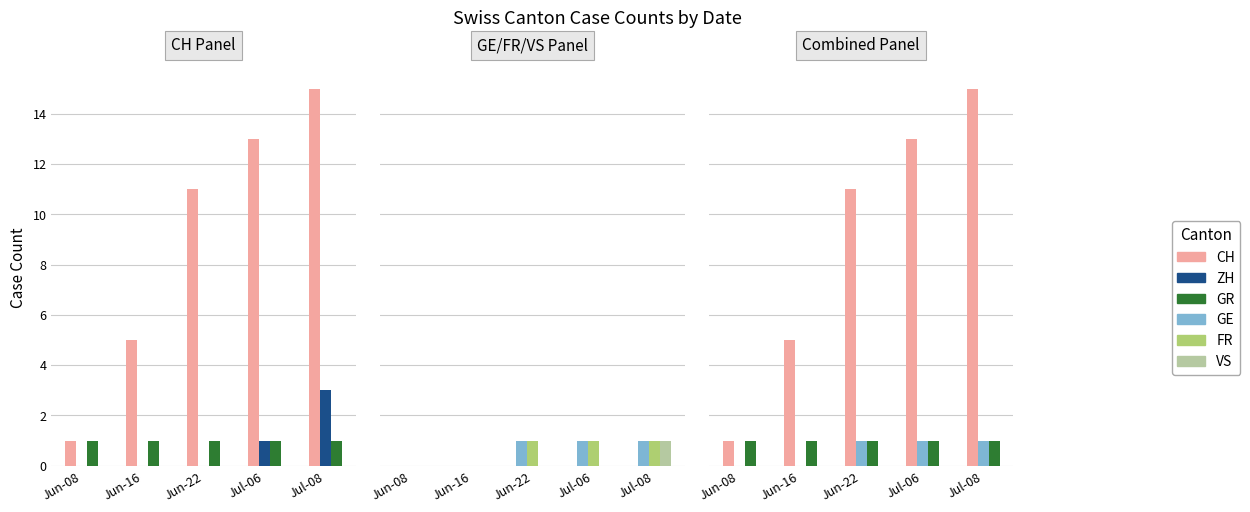

What are all the series names shown in the legend?

CH, ZH, GR, GE, FR, VS